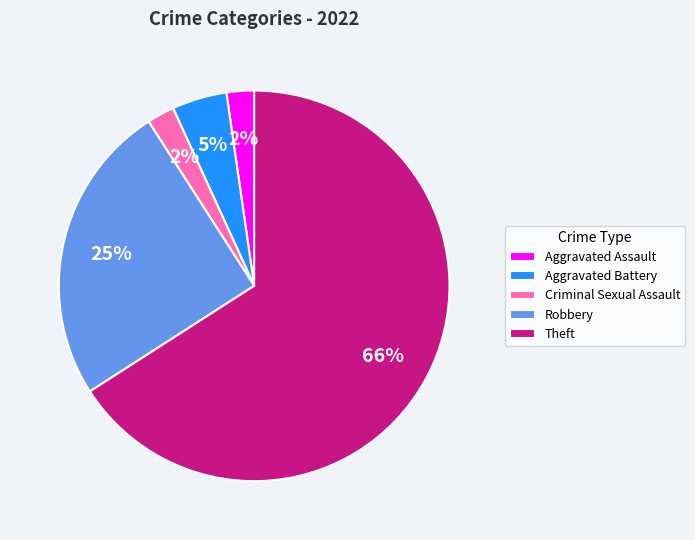

To the nearest percent, what is the combined percentage of Aggravated Battery and Criminal Sexual Assault?

7%